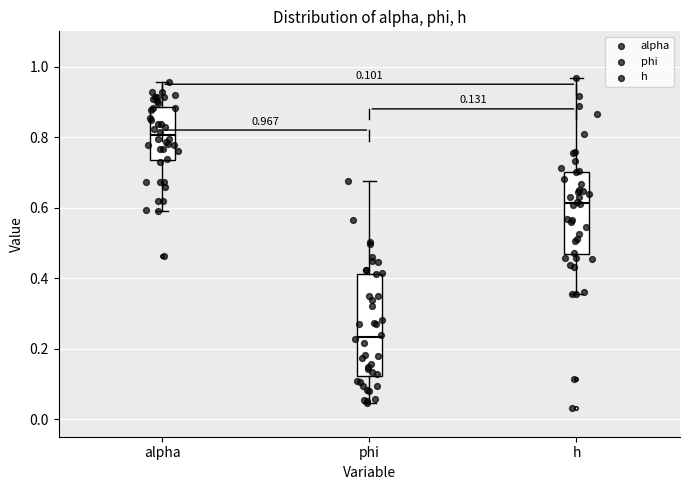

Which box's median line is the highest?

alpha